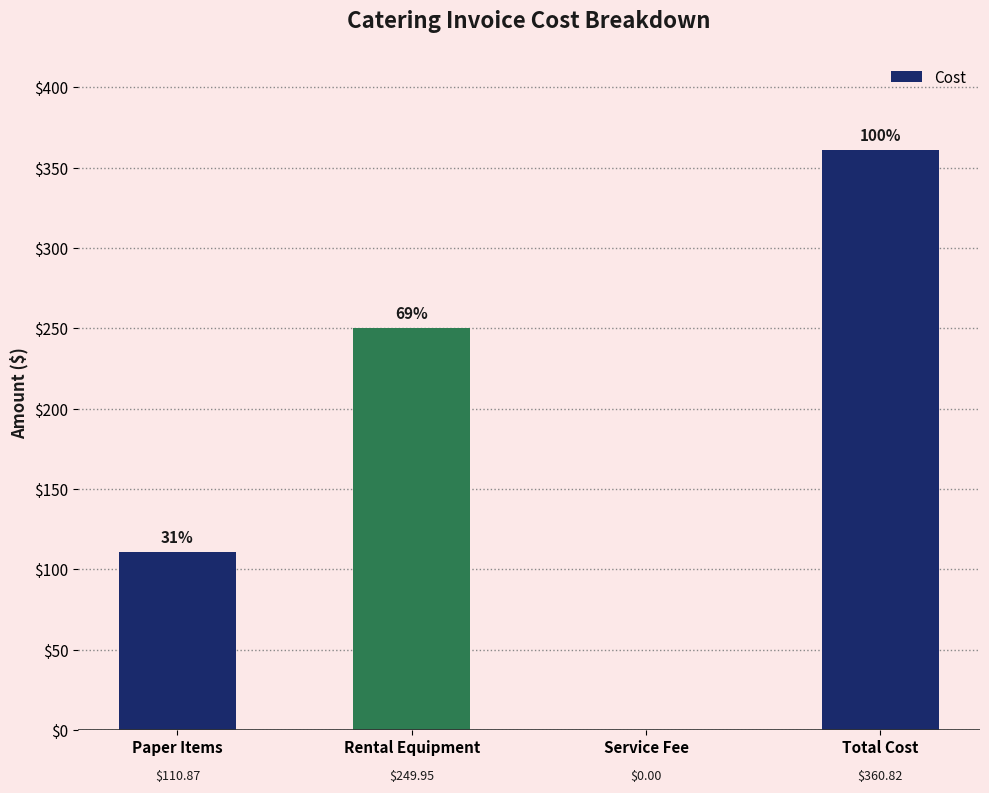

True or false: the data shows 110.9 at Paper Items.

True